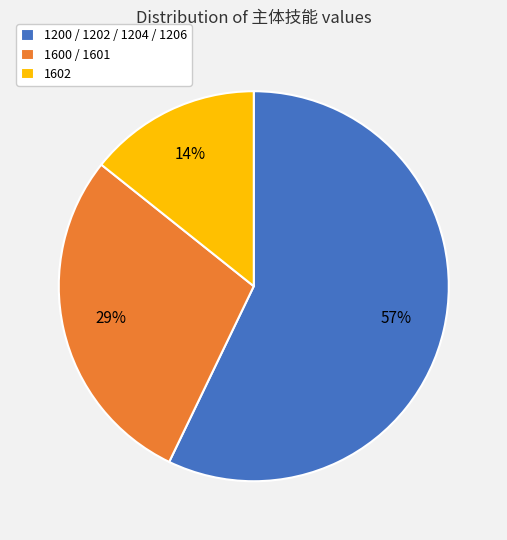

How many segments does this pie chart have?

3